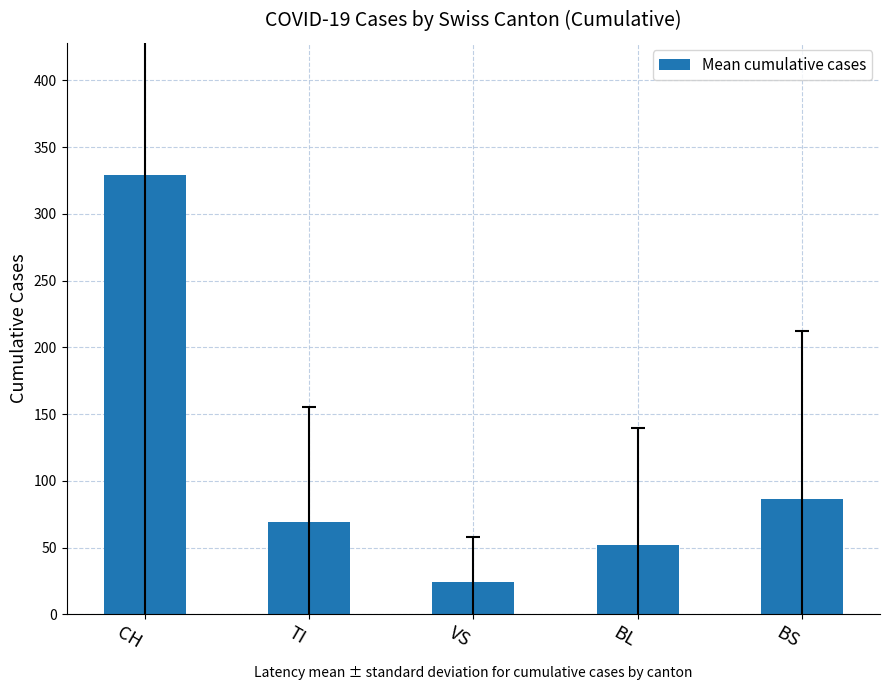

At which category does the chart reach its minimum across all series?

VS